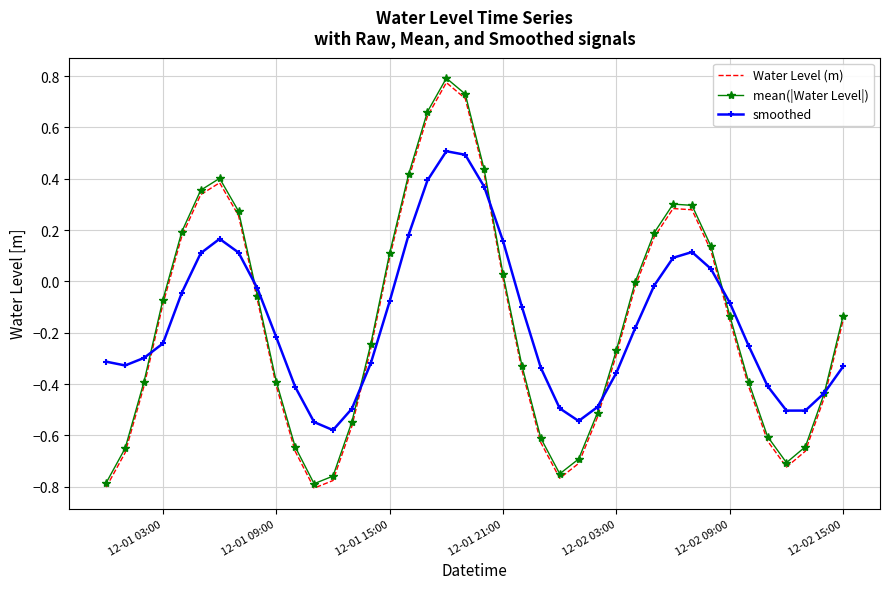

True or false: Water Level (m) and smoothed cross at least once.

True